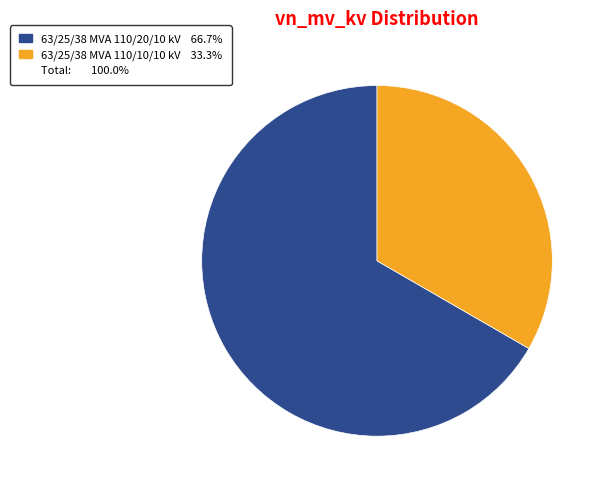

Is there any slice that represents more than half of the pie?

Yes